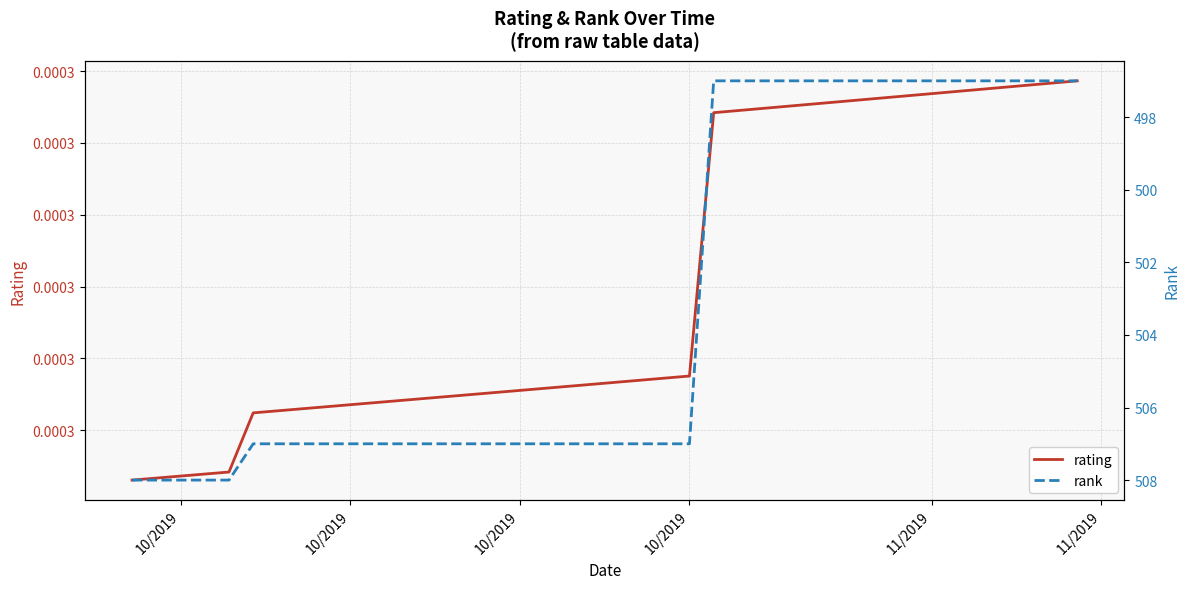

Which category has the lowest value across all series?

10/2019